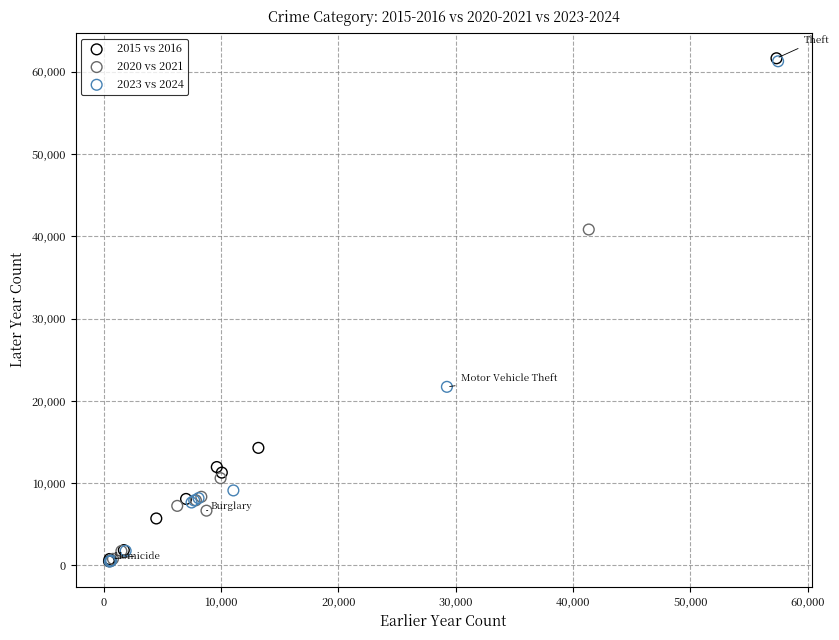

Which series has the widest spread of Y values?

2015 vs 2016